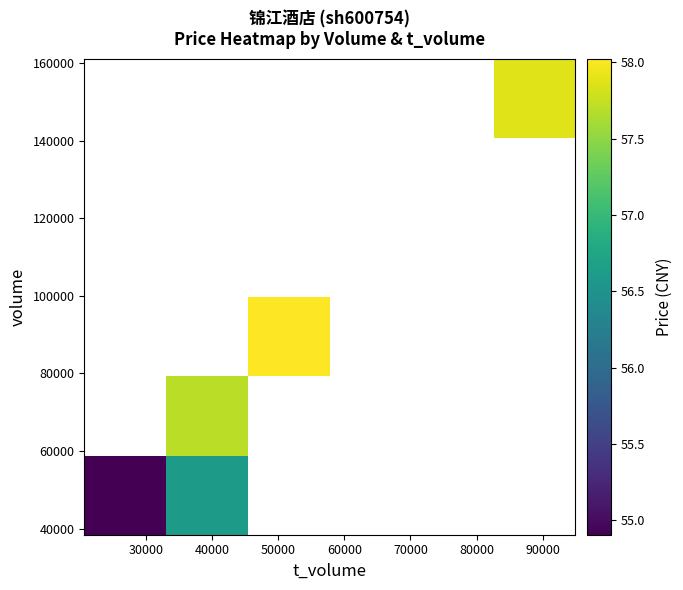

How many data points does each series have?

6